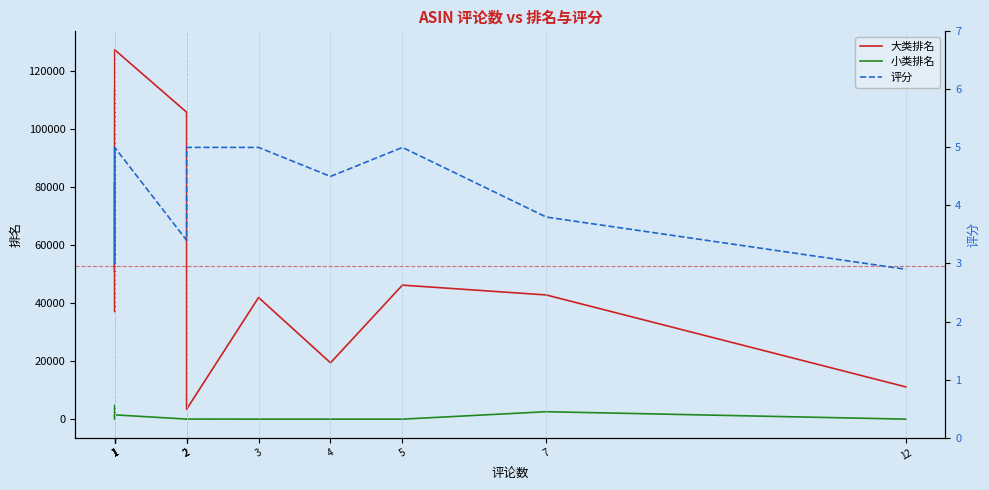

Between 3 and 1, which is larger?

1